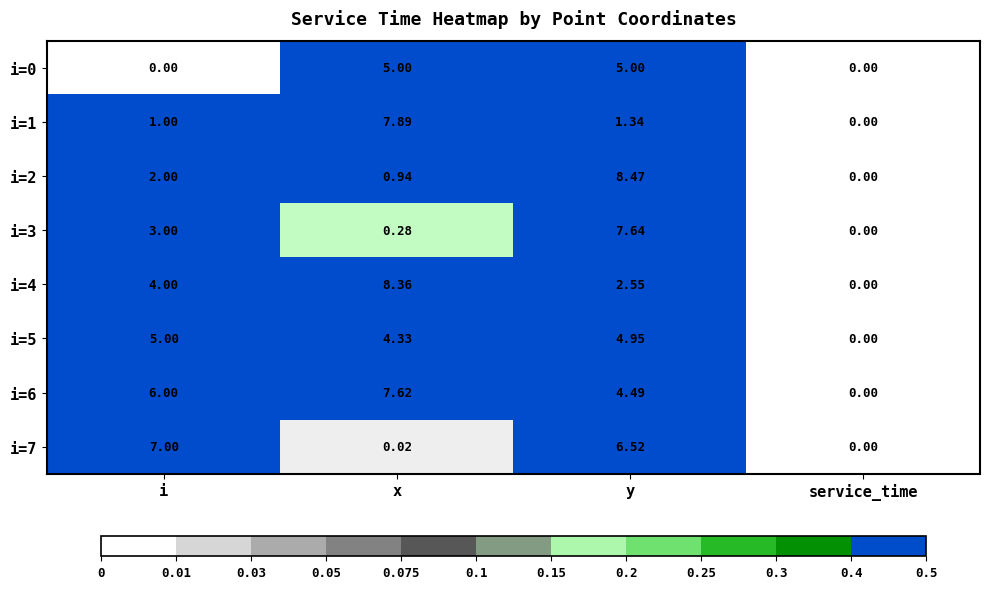

Rank the categories by i=4 value from lowest to highest.

service_time, y, i, x